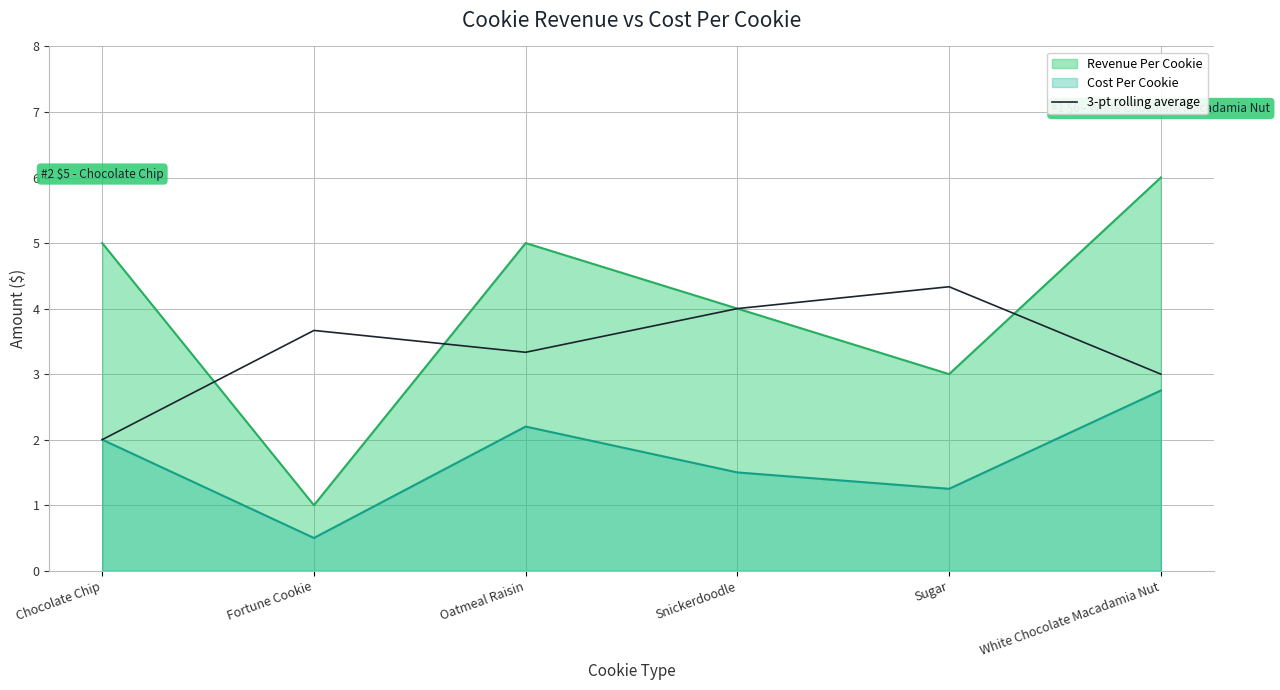

Which series has the widest spread of values?

Revenue Per Cookie